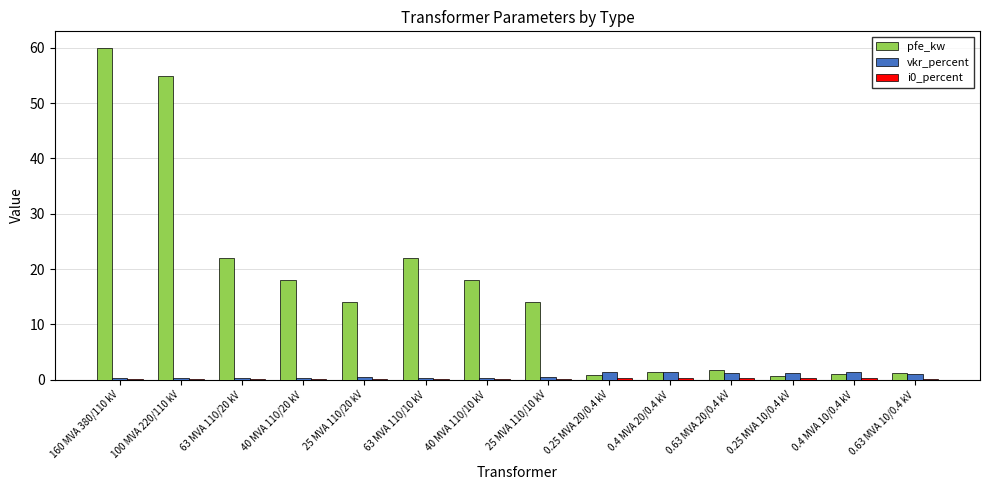

What is the approximate value of vkr_percent at 0.63 MVA 10/0.4 kV?

1.1